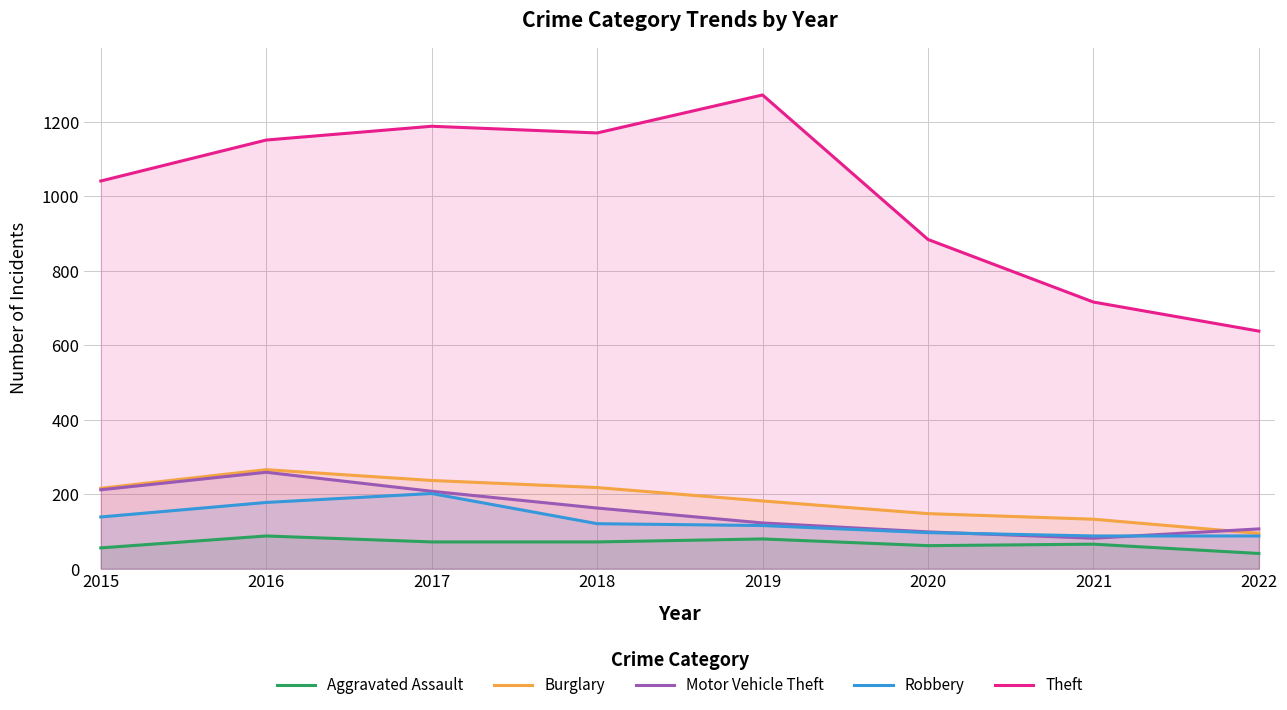

Which has a higher value, 2018 or 2015?

2018